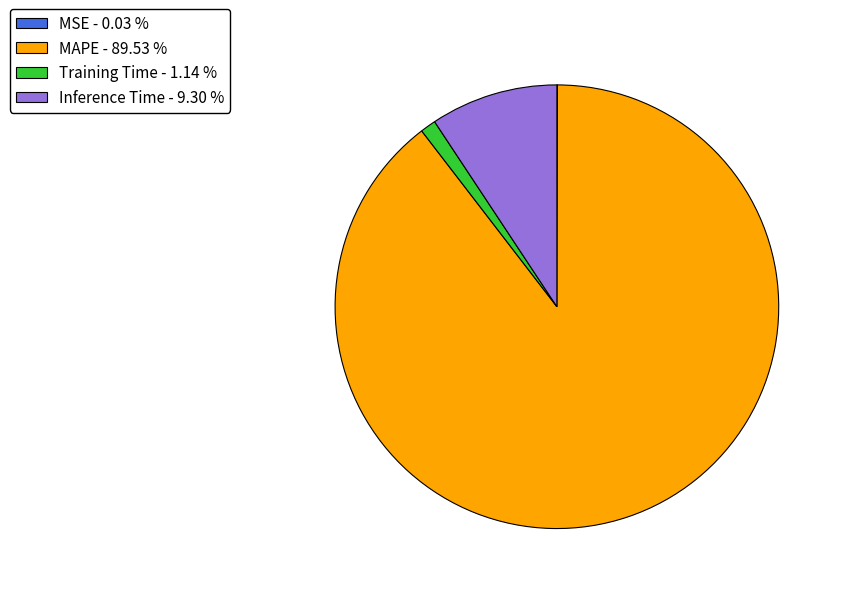

Which slice is the largest?

MAPE